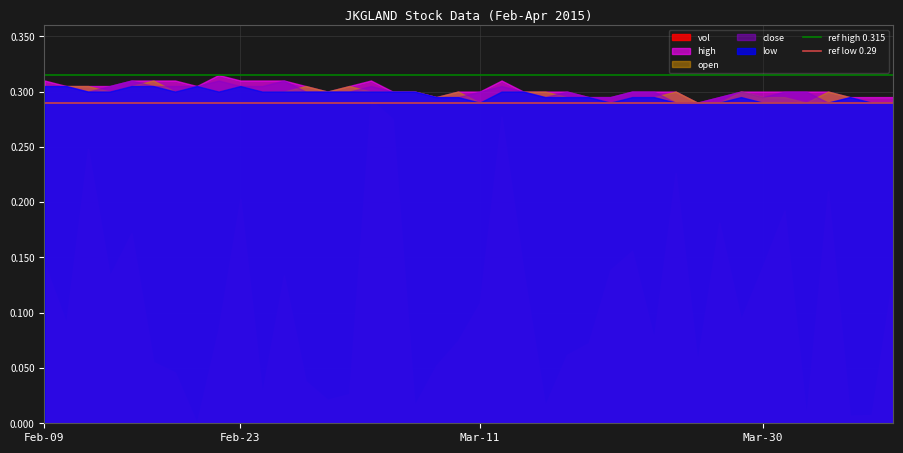

What is the average value of the ref low 0.29 series?

0.3